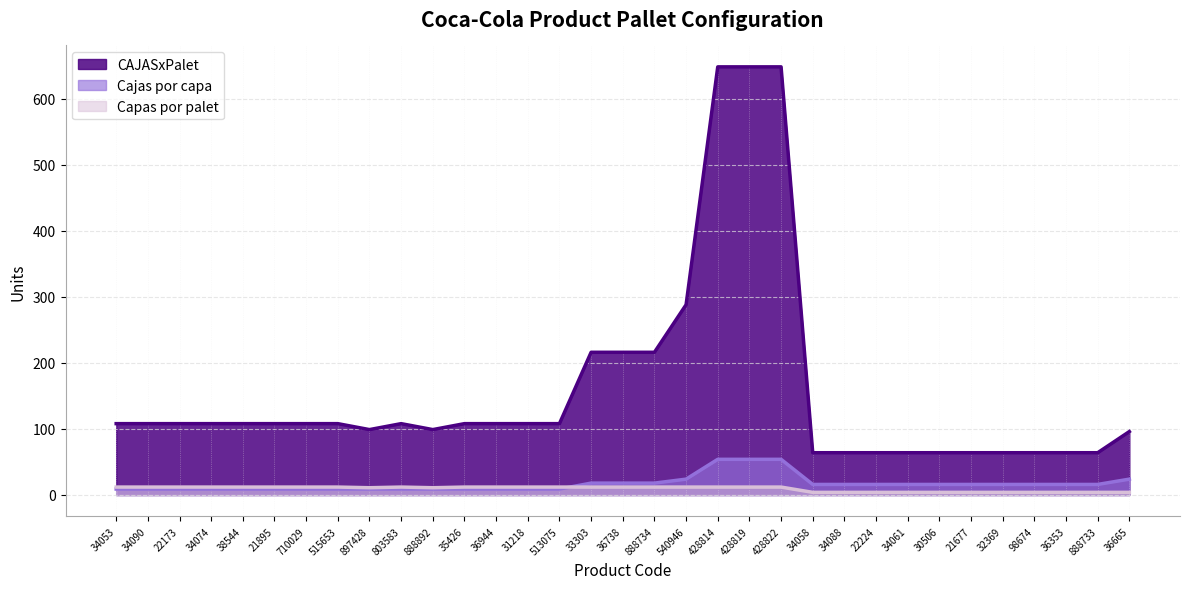

What is the spread (max minus min) of values at 33303?

204